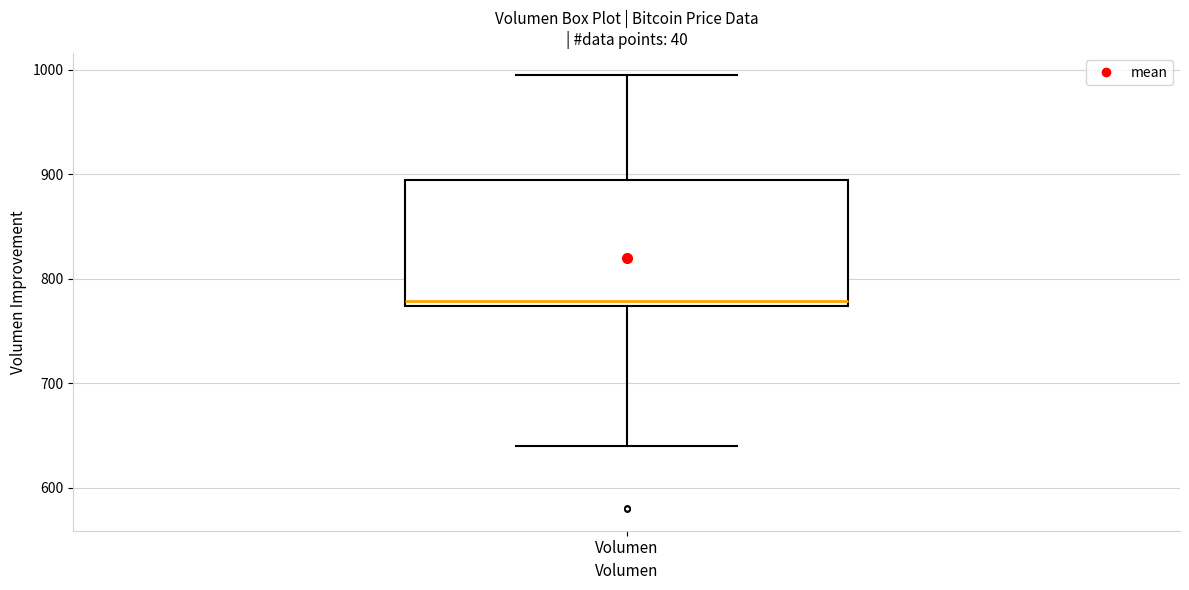

Read this box plot against the y-axis: the position of the median line, the range covered by the box, and the ends of both whiskers. The values are not printed on the chart, so give them approximately, as read against the axis.

median 780, box 770 to 890, whiskers 640 to 1000